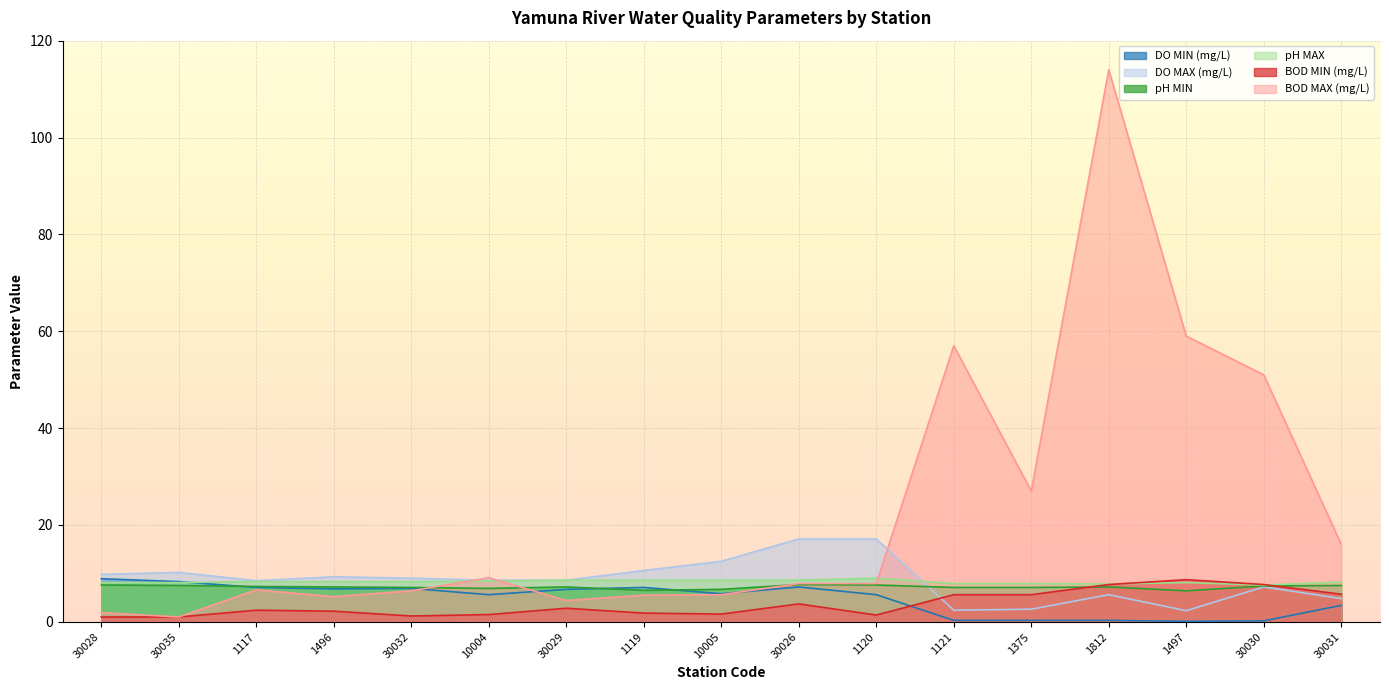

How many values in the DO MAX (mg/L) series are below 8?

6